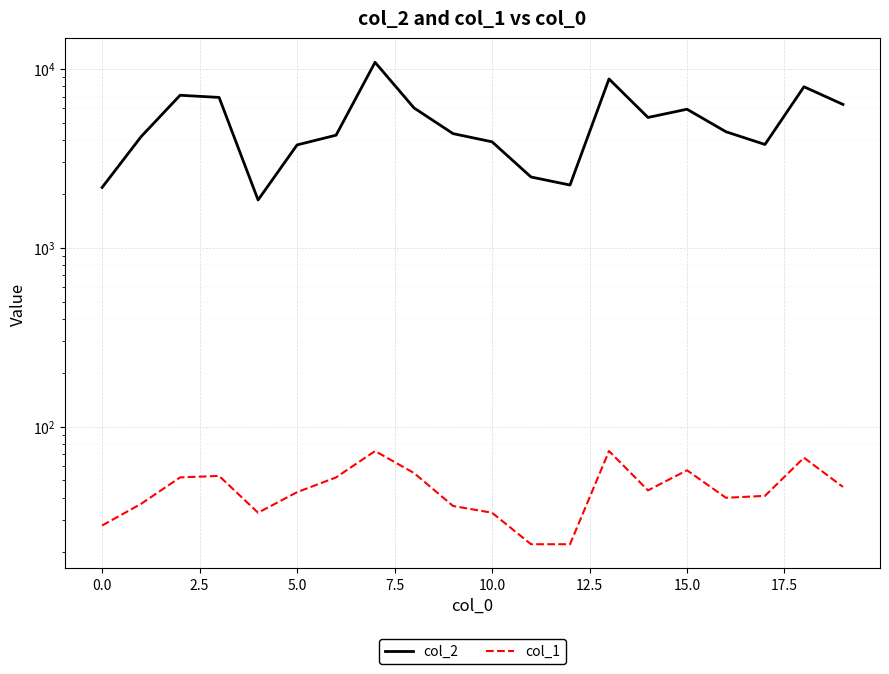

What is the approximate value of col_1 at 19, to the nearest 10?

50